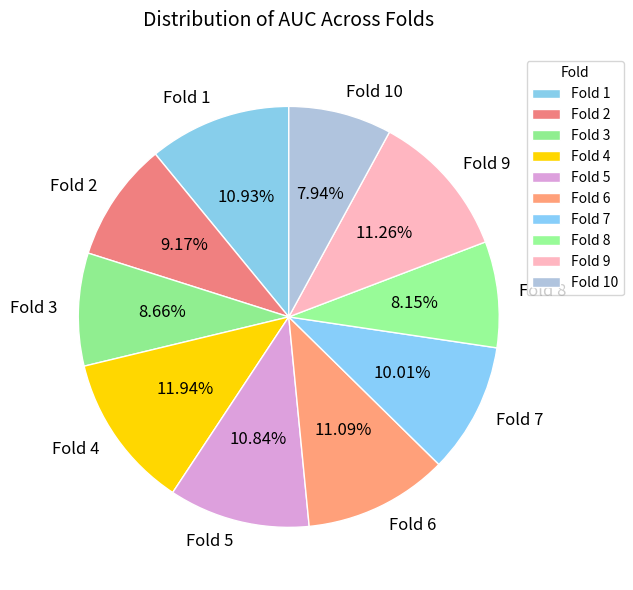

What percentage is NOT represented by Fold 3?

91.3%